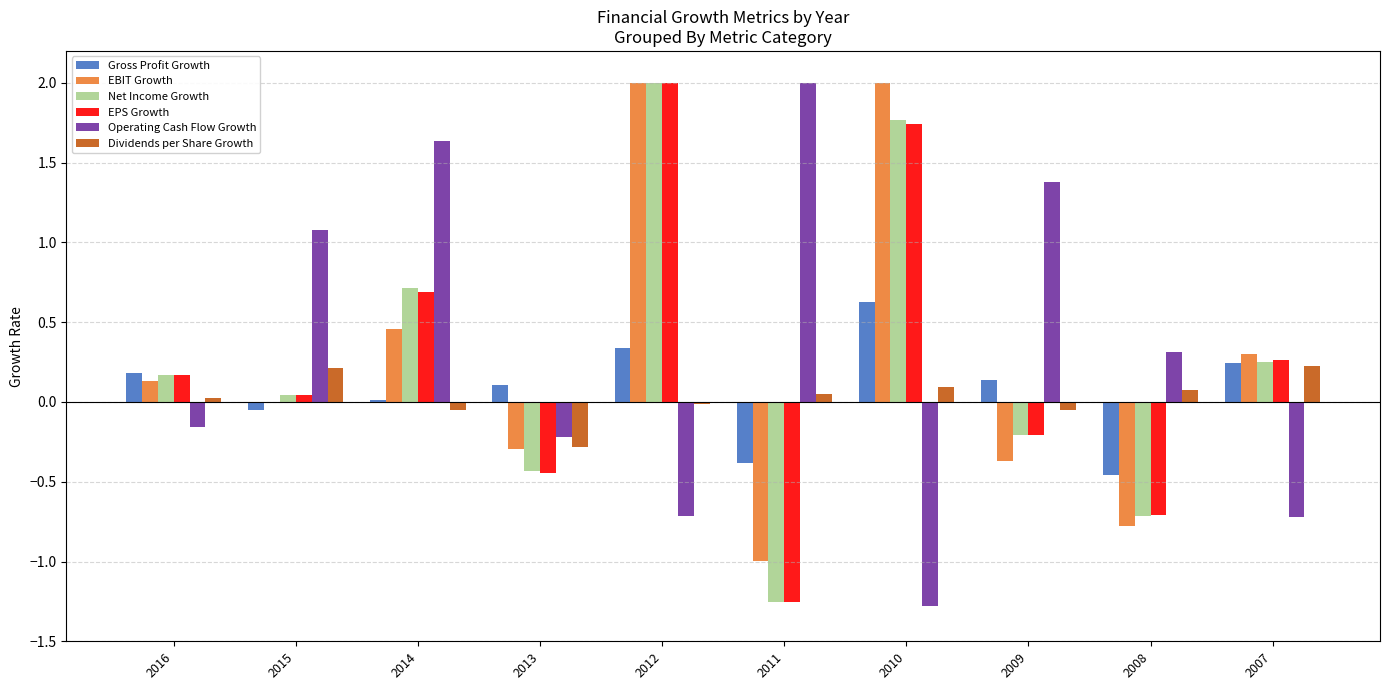

Which series has the largest total across all categories?

Operating Cash Flow Growth